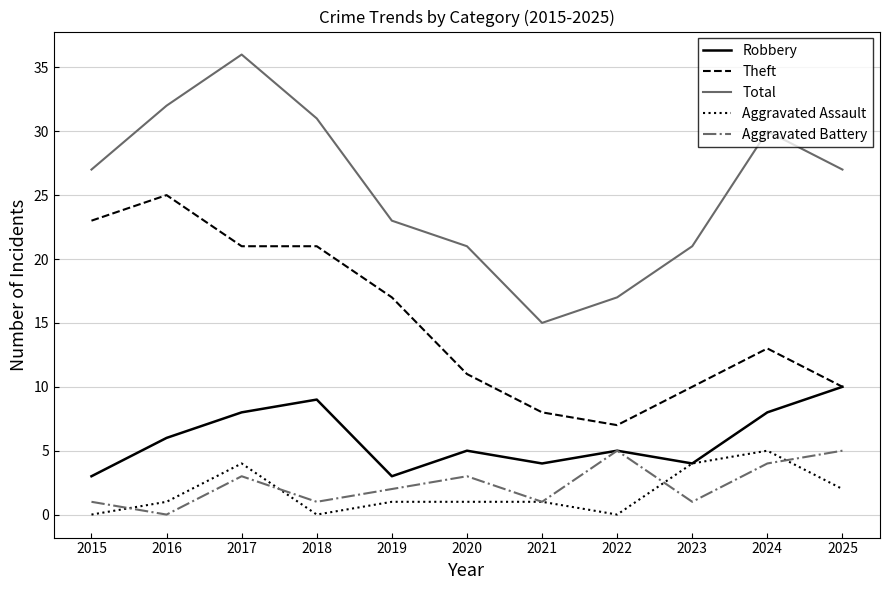

Reading left to right, list all the values displayed in this chart.

Robbery: 2015=3	2016=6	2017=8	2018=9	2019=3	2020=5	2021=4	2022=5	2023=4	2024=8	2025=10
Theft: 2015=23	2016=25	2017=21	2018=21	2019=17	2020=11	2021=8	2022=7	2023=10	2024=13	2025=10
Total: 2015=27	2016=32	2017=36	2018=31	2019=23	2020=21	2021=15	2022=17	2023=21	2024=30	2025=27
Aggravated Assault: 2015=0	2016=1	2017=4	2018=0	2019=1	2020=1	2021=1	2022=0	2023=4	2024=5	2025=2
Aggravated Battery: 2015=1	2016=0	2017=3	2018=1	2019=2	2020=3	2021=1	2022=5	2023=1	2024=4	2025=5